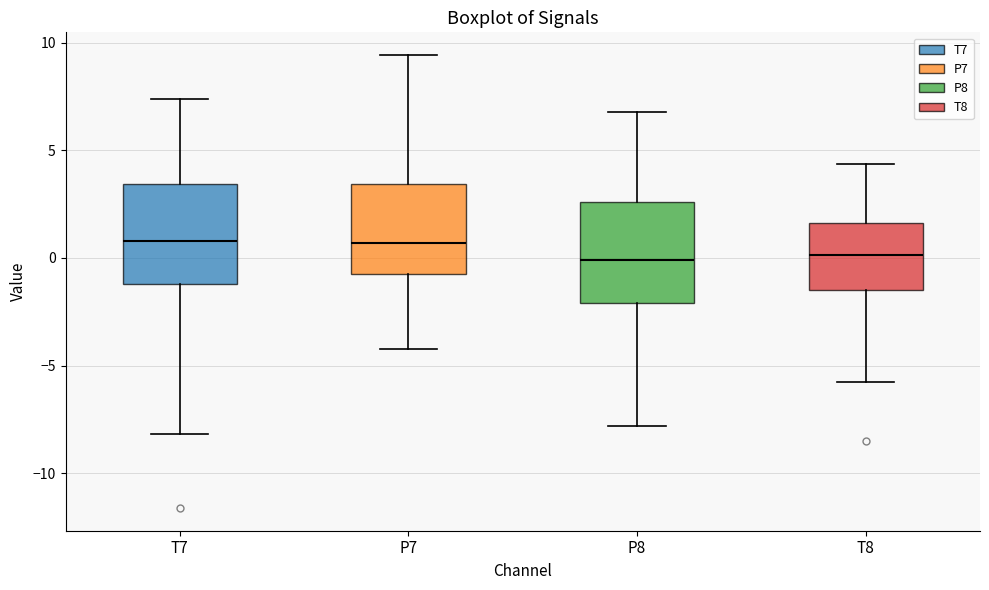

Reading left to right, transcribe this box plot: for each box, give where its median line is, the range the box spans, and where its two whiskers end, as read against the y-axis. The values are not printed on the chart, so give them approximately, as read against the axis.

T7: median 1.0, box -1.0 to 3.5, whiskers -8.0 to 7.5
P7: median 0.5, box -1.0 to 3.5, whiskers -4.0 to 9.5
P8: median 0.0, box -2.0 to 2.5, whiskers -8.0 to 7.0
T8: median 0.0, box -1.5 to 1.5, whiskers -6.0 to 4.5